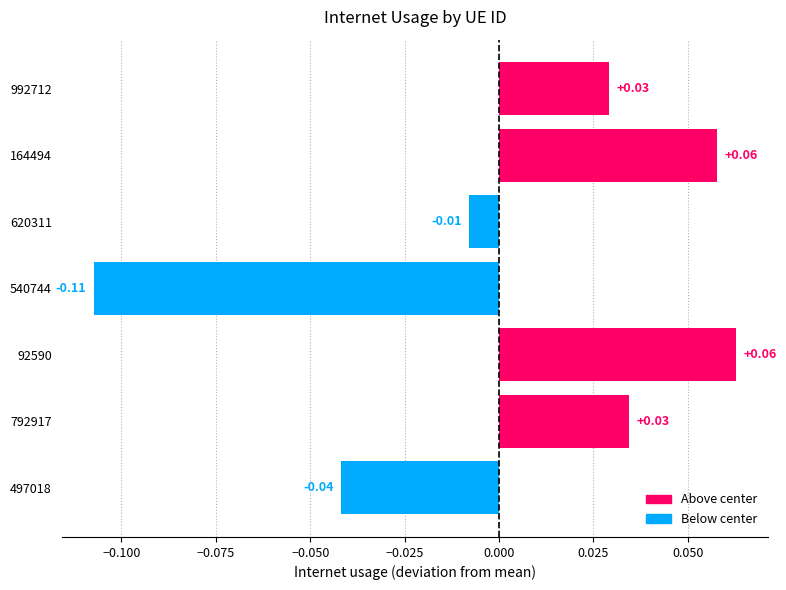

Which has a higher value, 992712 or 164494?

164494